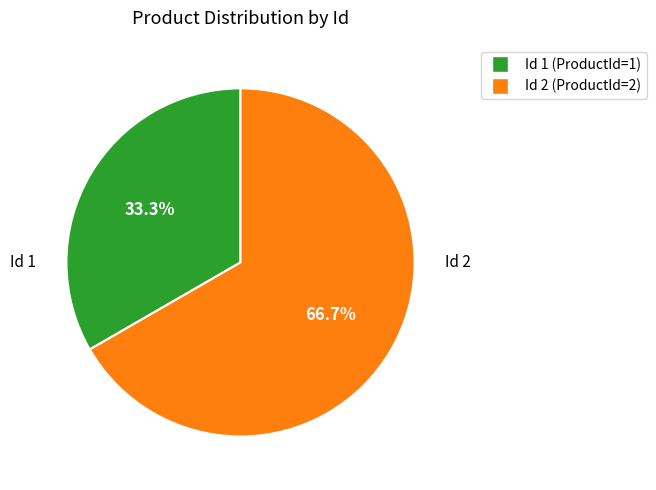

Is there a majority slice in this chart?

Yes